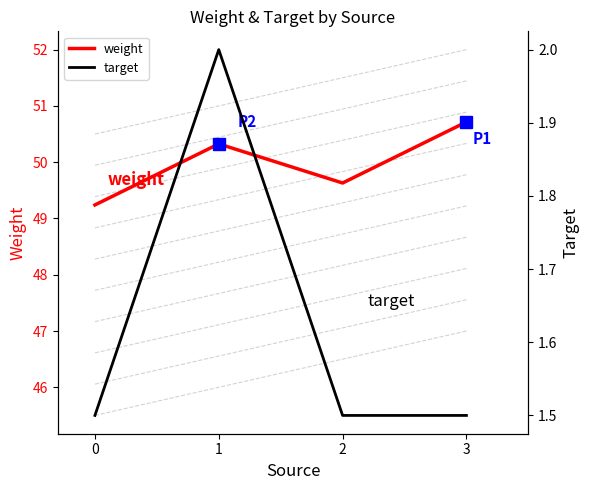

What is the approximate value of target at 2?

1.5